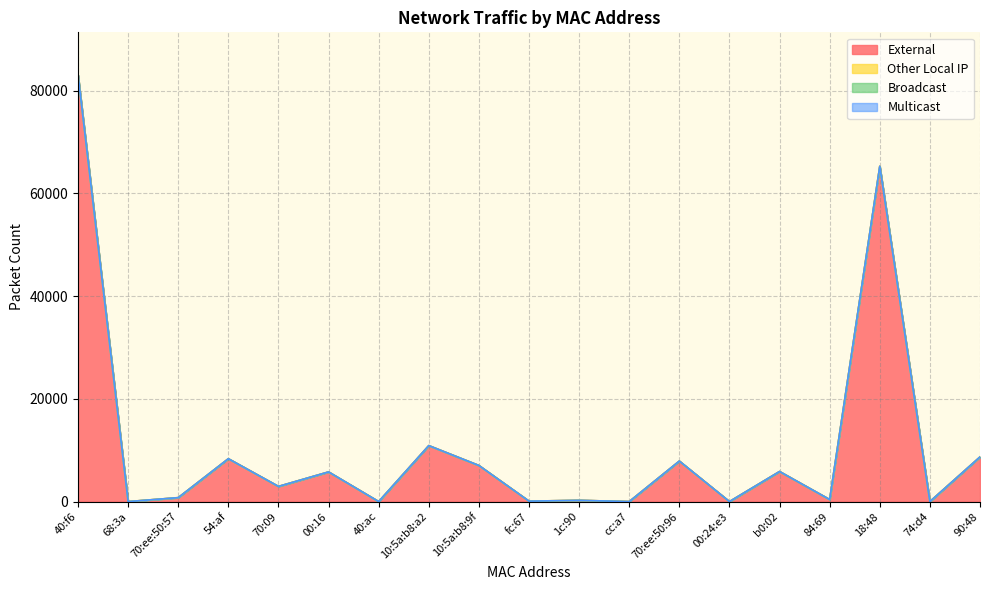

Rank the series by their maximum value, from lowest to highest.

Other Local IP, Broadcast, Multicast, External